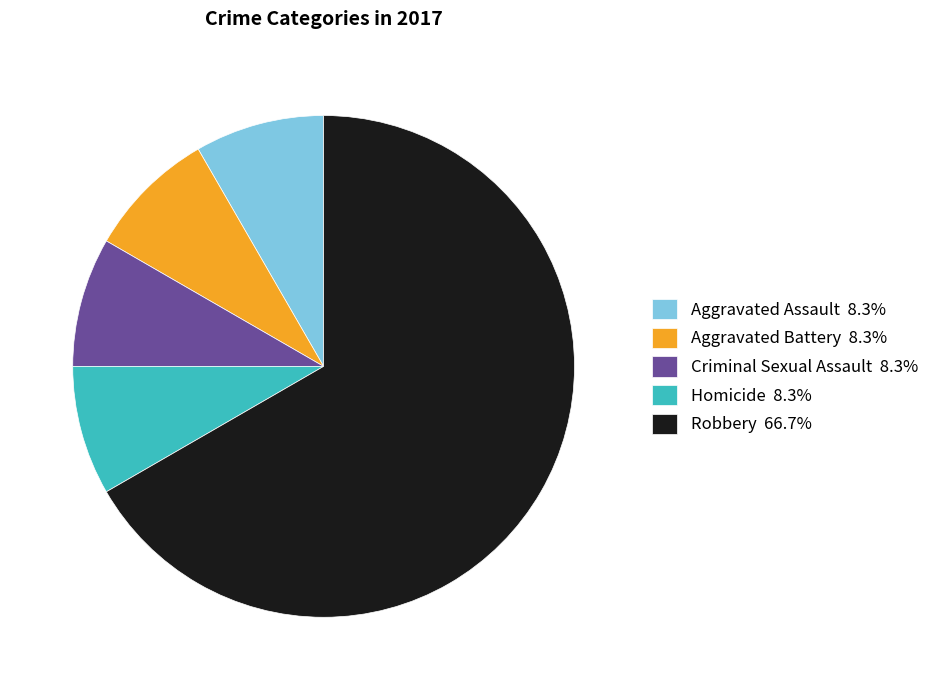

Combined, do Robbery 66.7% and Criminal Sexual Assault 8.3% account for over 50%?

Yes